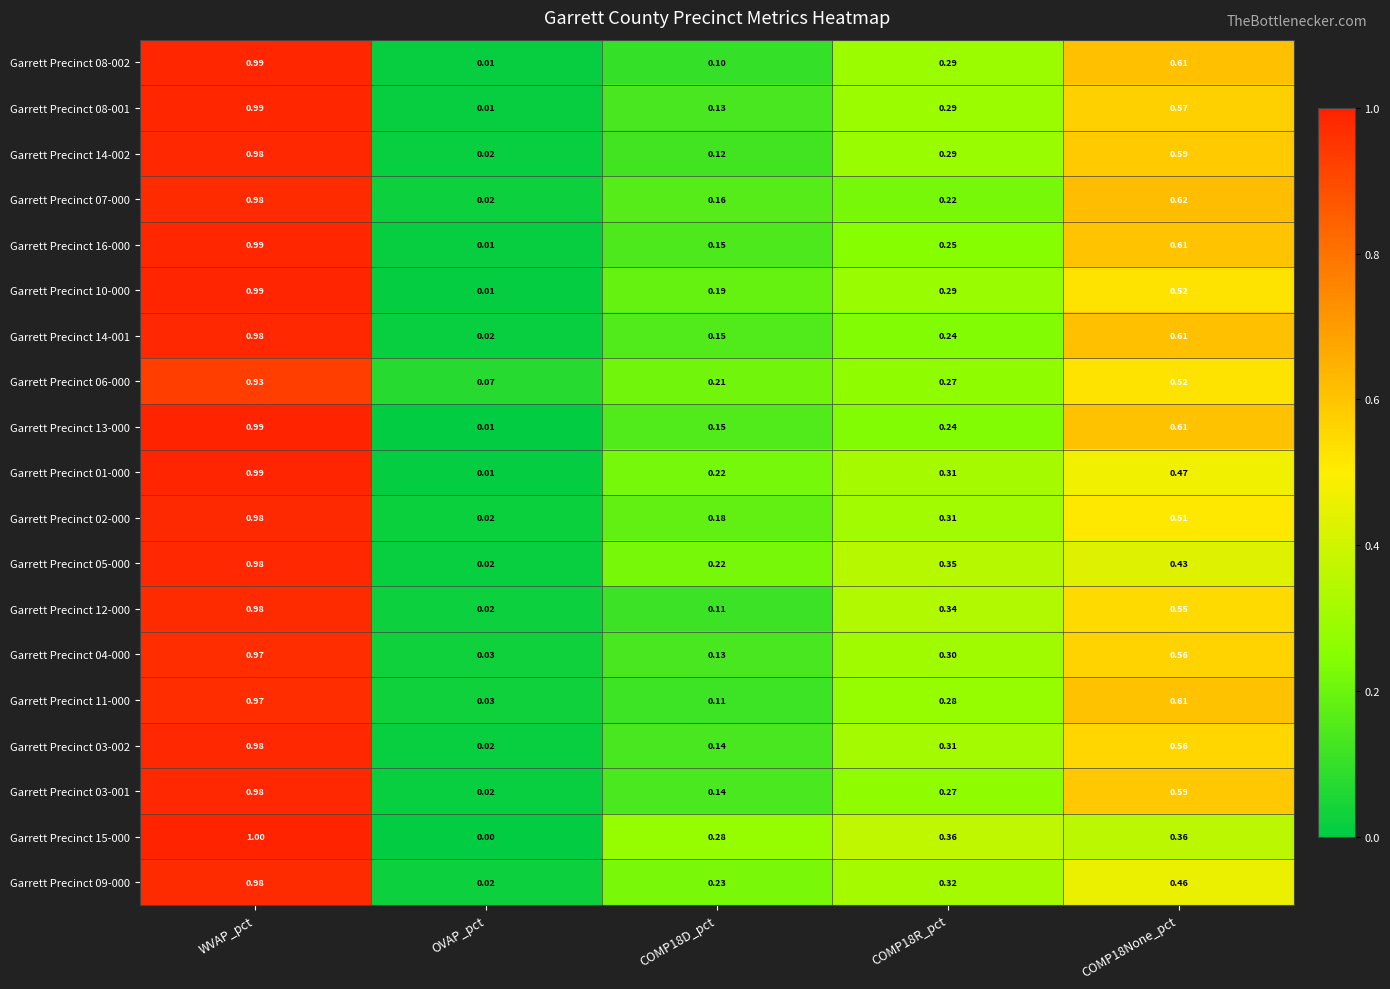

At which category is the sum across all series the highest?

WVAP_pct